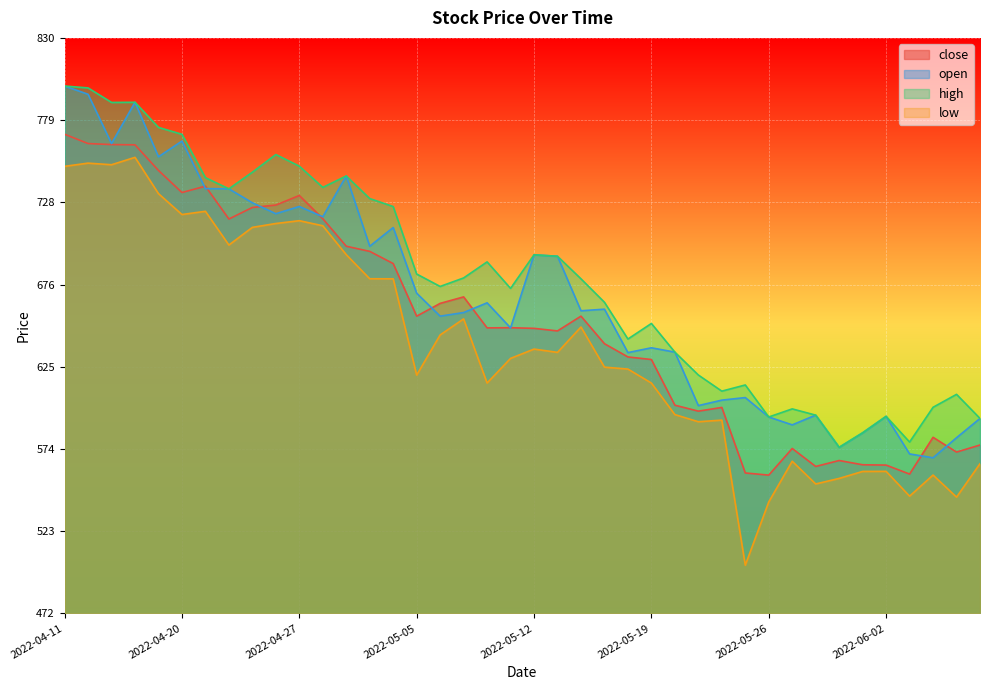

True or false: low and high intersect in this chart.

False